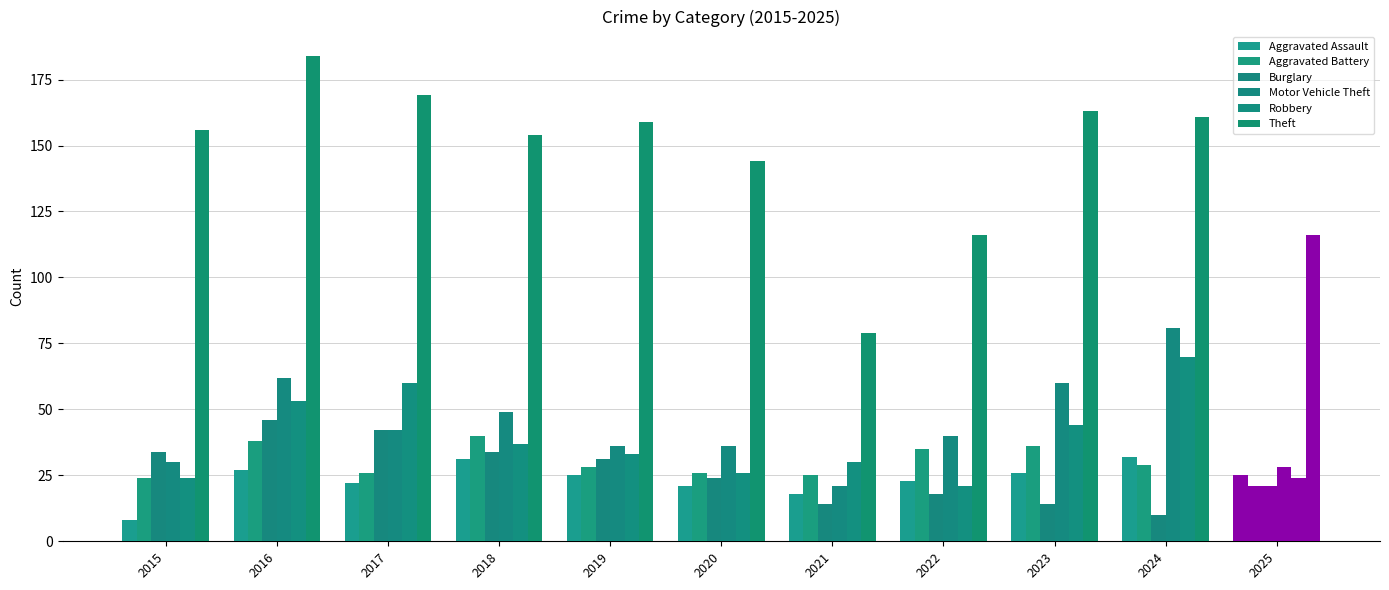

How many groups of bars are there?

11